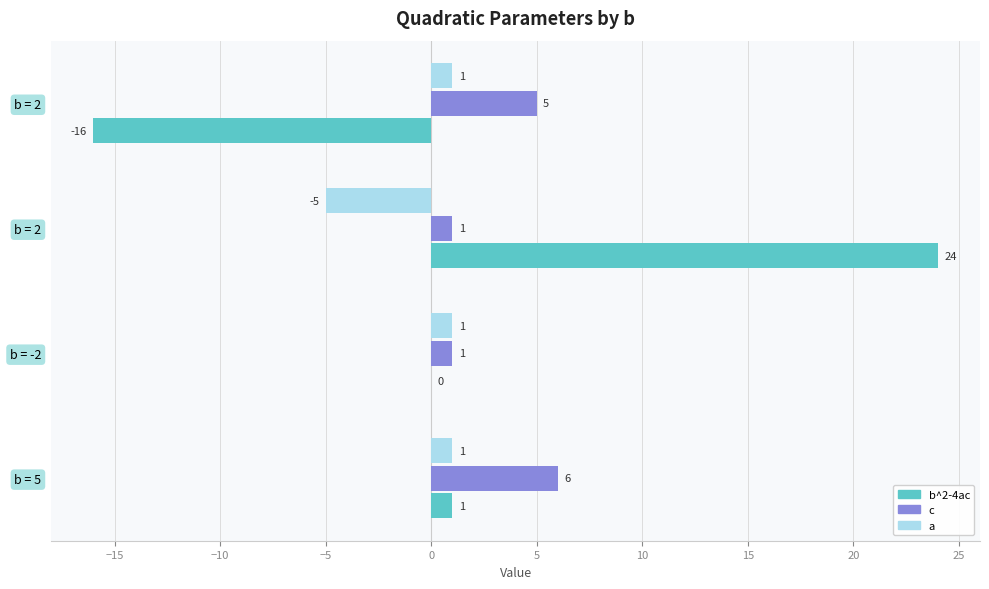

What are all the series names shown in the legend?

b^2-4ac, c, a